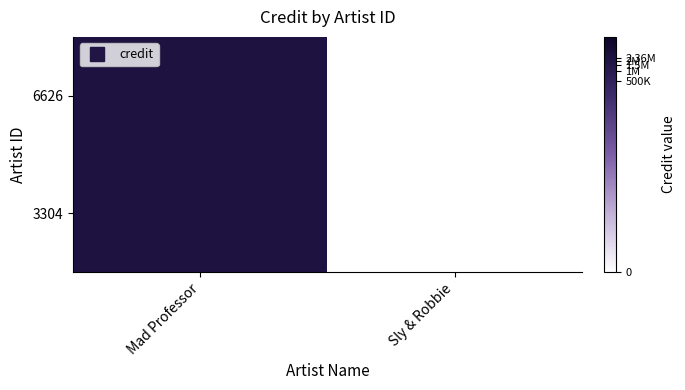

Count the number of categories in the chart.

2